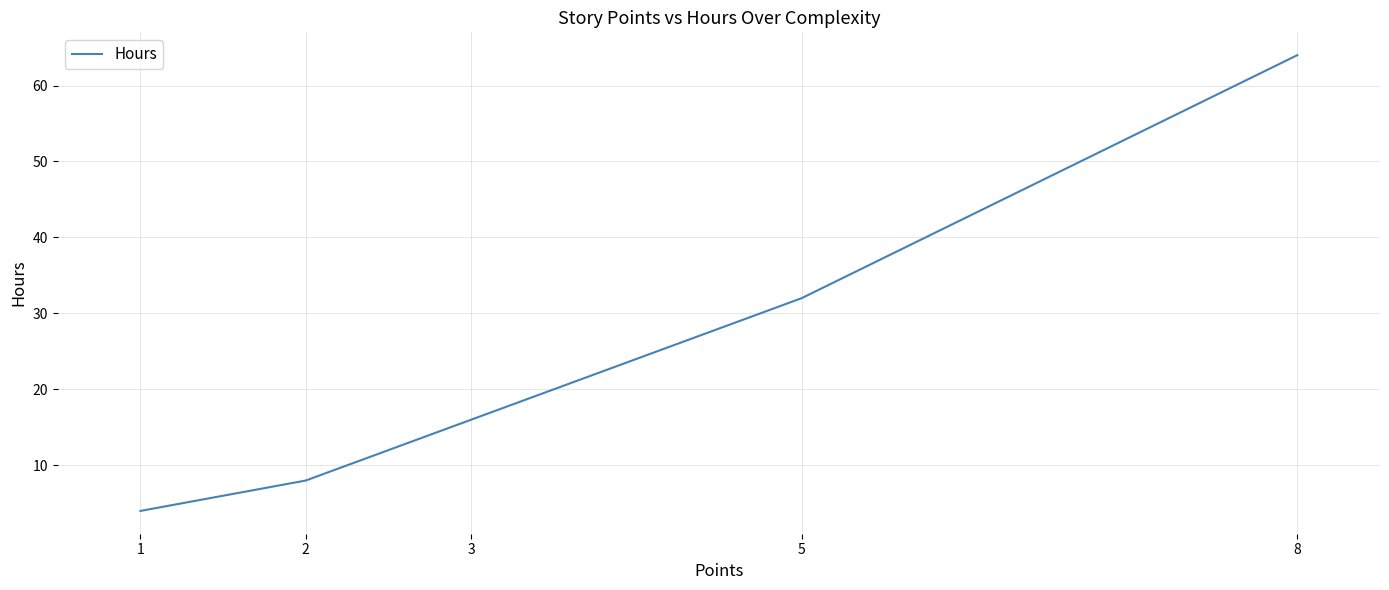

Approximately how many times larger is the value at 8 compared to 3?

4.0